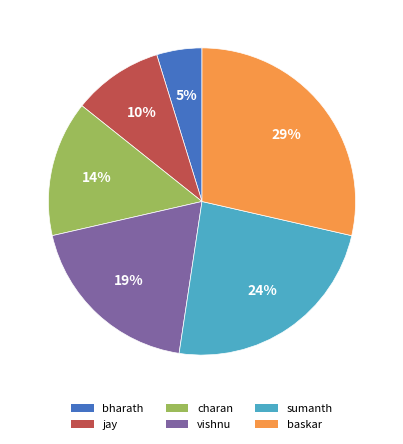

To the nearest percent, what portion does bharath represent?

5%